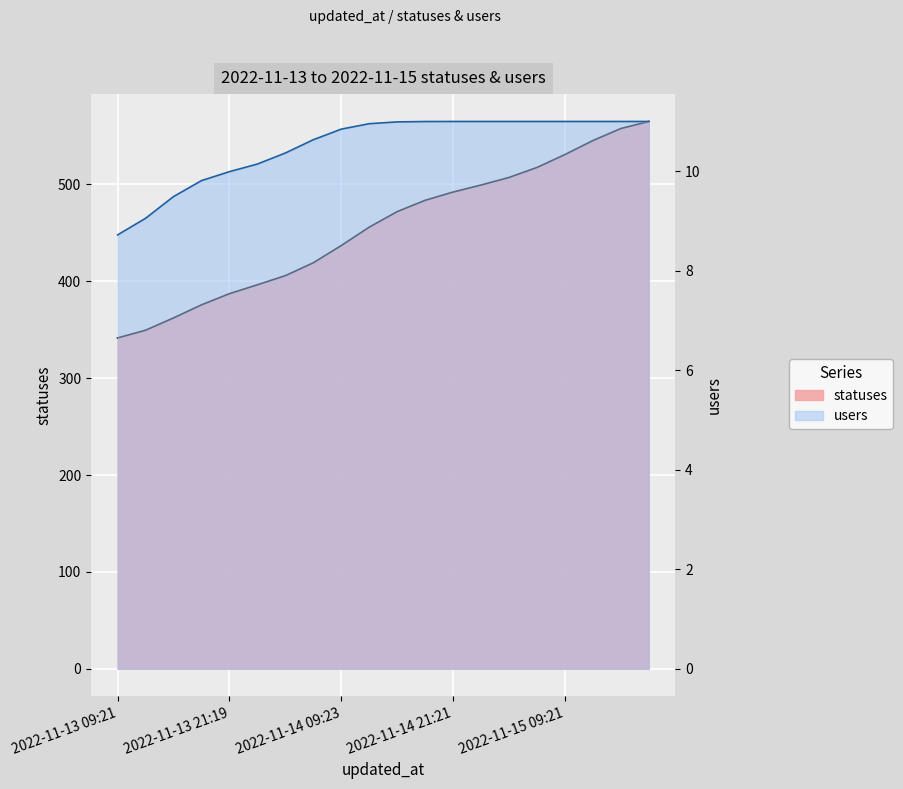

List the labels in order of value, largest first.

2022-11-15 18:27, 2022-11-15 15:23, 2022-11-15 12:44, 2022-11-15 09:21, 2022-11-15 06:26, 2022-11-15 03:47, 2022-11-15 01:56, 2022-11-14 21:21, 2022-11-14 18:27, 2022-11-14 15:25, 2022-11-14 12:53, 2022-11-14 09:23, 2022-11-14 06:29, 2022-11-14 03:58, 2022-11-14 01:58, 2022-11-13 21:19, 2022-11-13 18:26, 2022-11-13 15:22, 2022-11-13 12:41, 2022-11-13 09:21